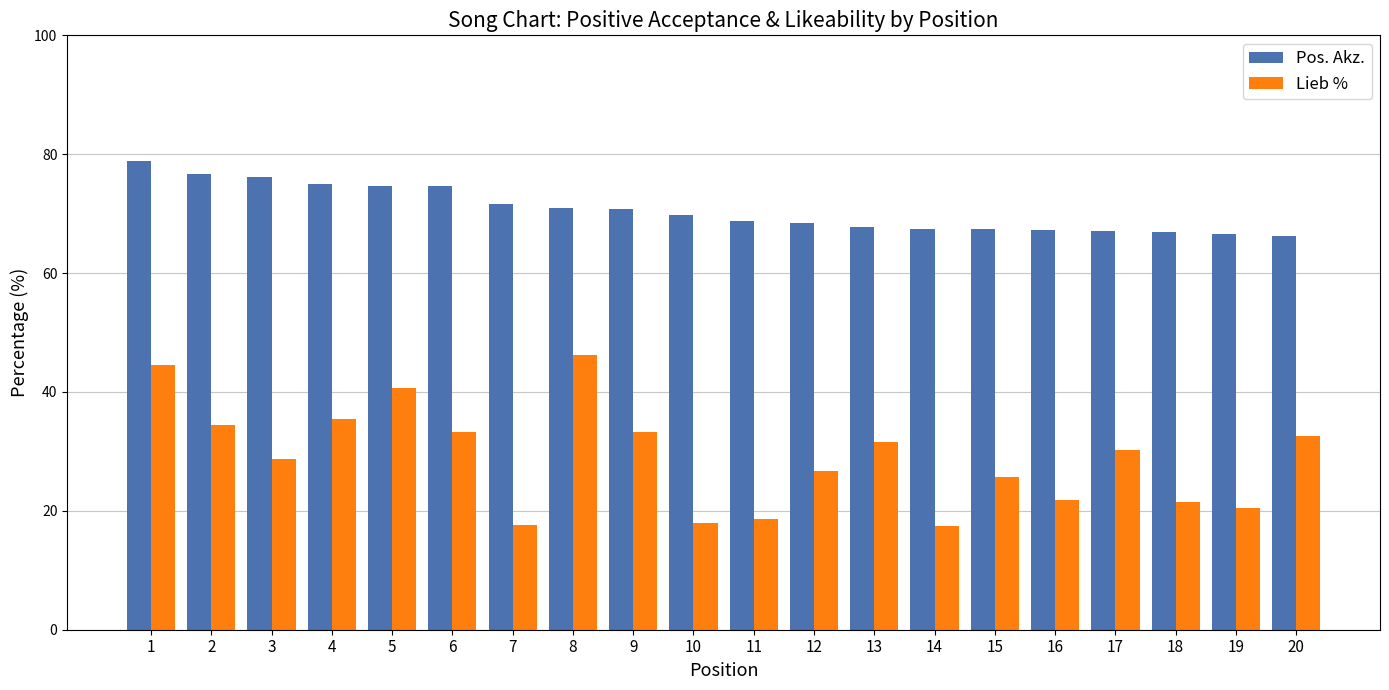

How many values in the Lieb % series are below 30?

10